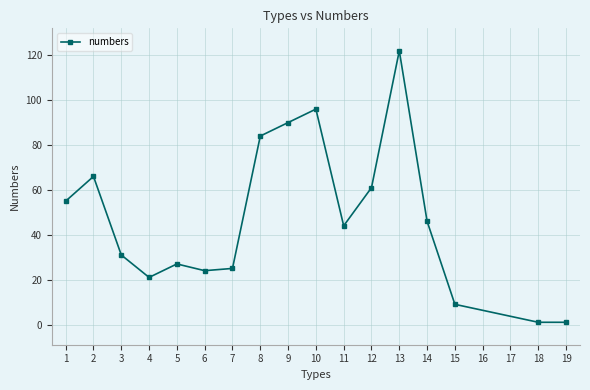

Reading left to right, list all the values displayed in this chart.

55	66	31	21	27	24	25	84	90	96	44	61	122	46	9	1	1